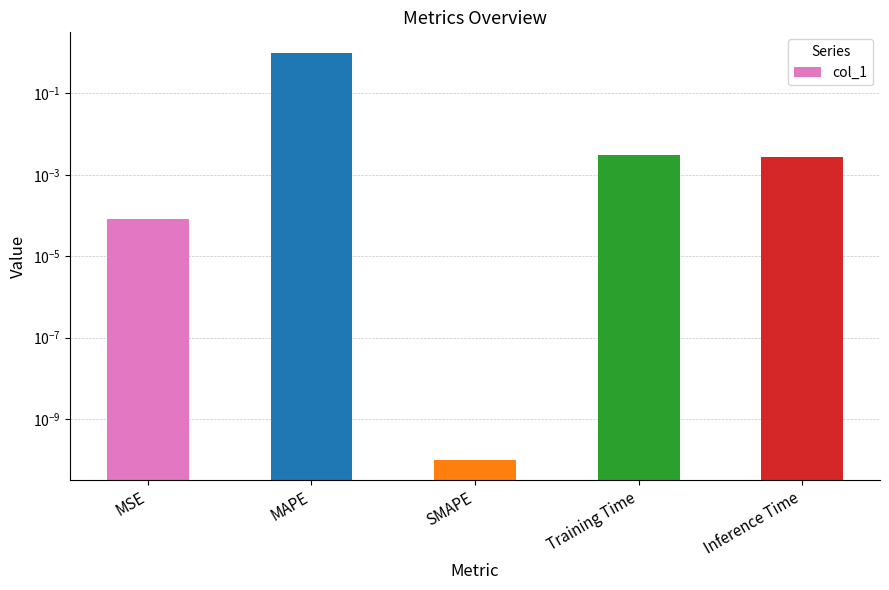

True or false: the data shows 0.0 at SMAPE.

True